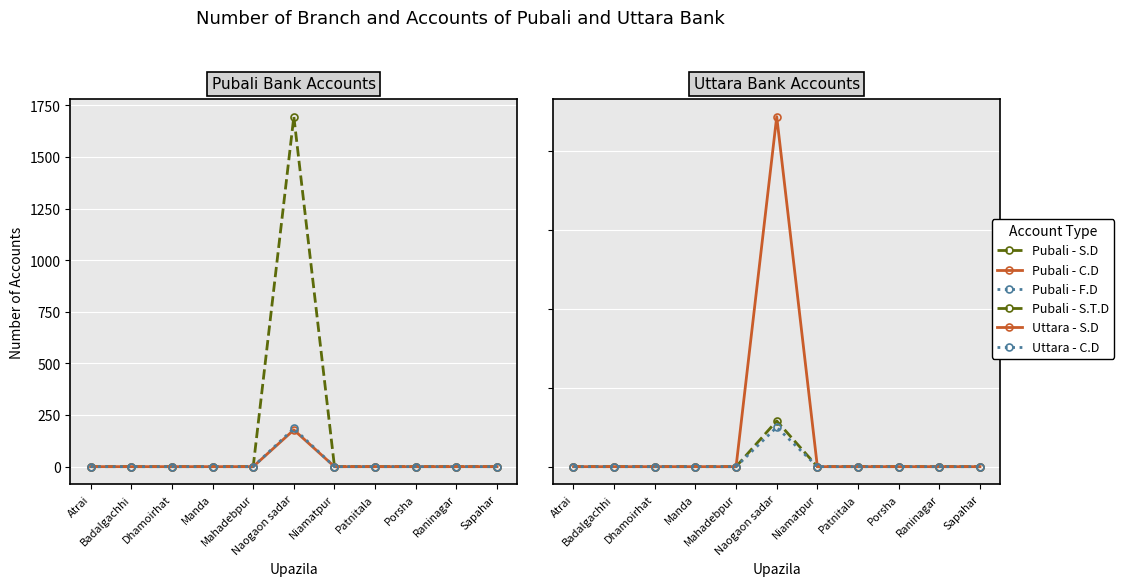

True or false: Uttara - S.D and Uttara - C.D cross at least once.

False